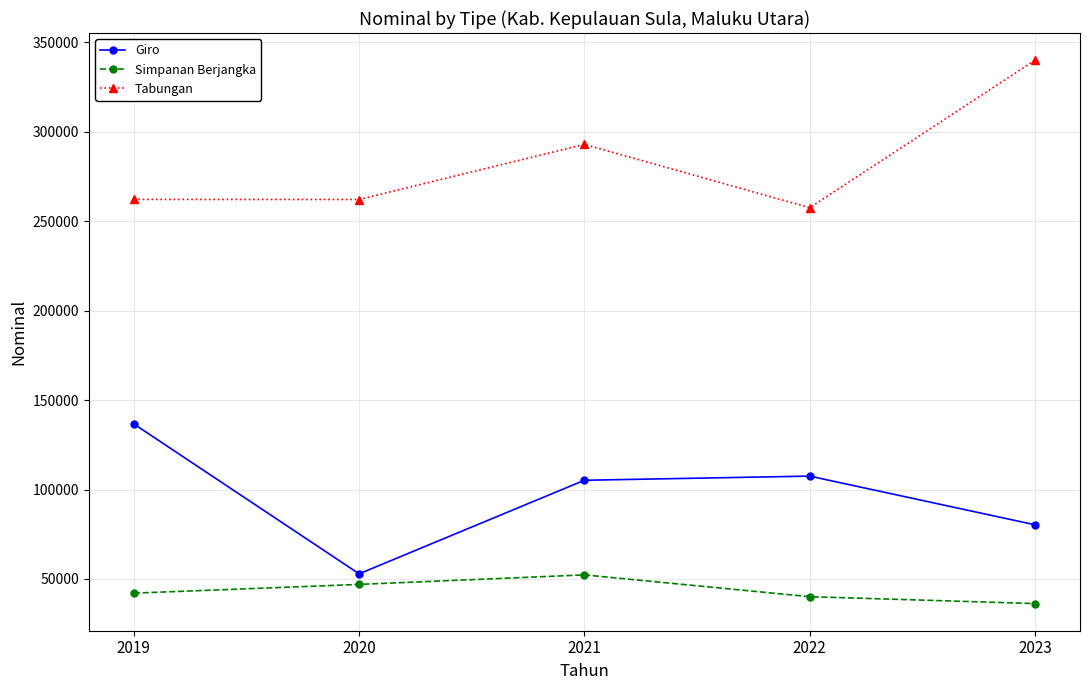

Read the Giro value at 2023.

80301.1